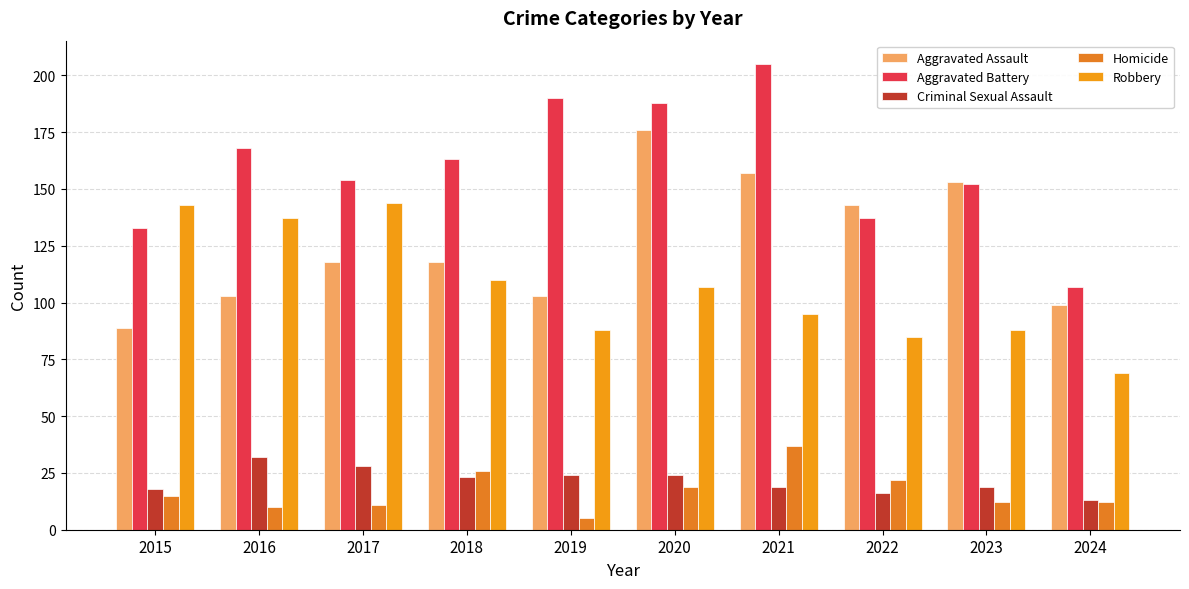

Reading left to right, list all the values displayed in this chart.

Aggravated Assault: 89	103	118	118	103	176	157	143	153	99
Aggravated Battery: 133	168	154	163	190	188	205	137	152	107
Criminal Sexual Assault: 18	32	28	23	24	24	19	16	19	13
Homicide: 15	10	11	26	5	19	37	22	12	12
Robbery: 143	137	144	110	88	107	95	85	88	69